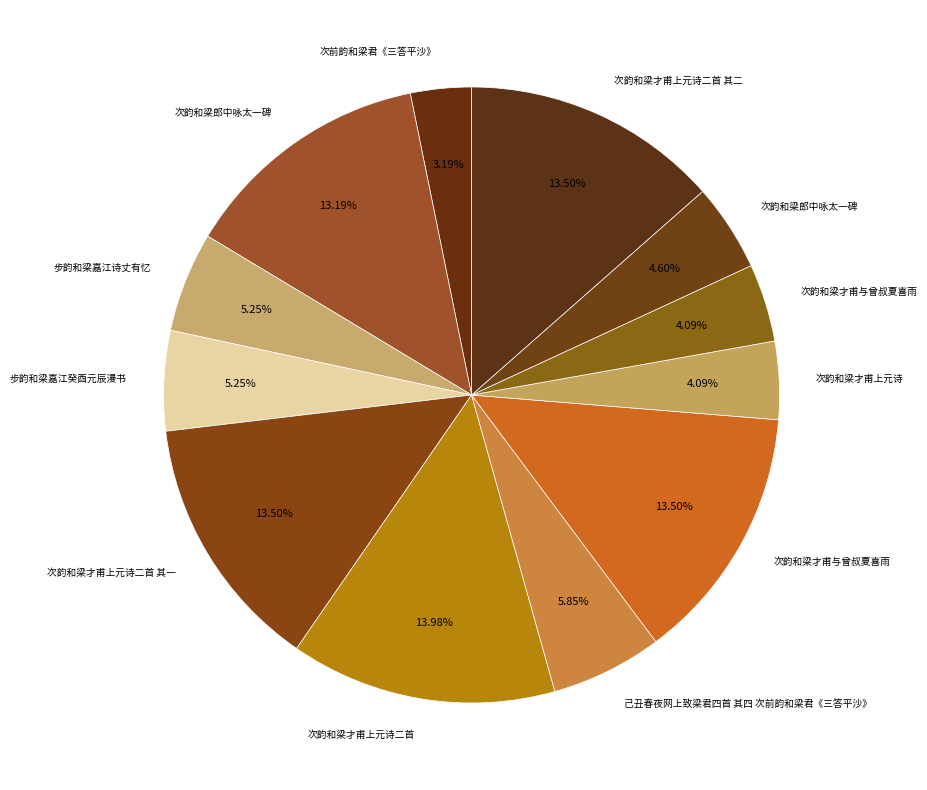

Count the number of slices in the pie.

12